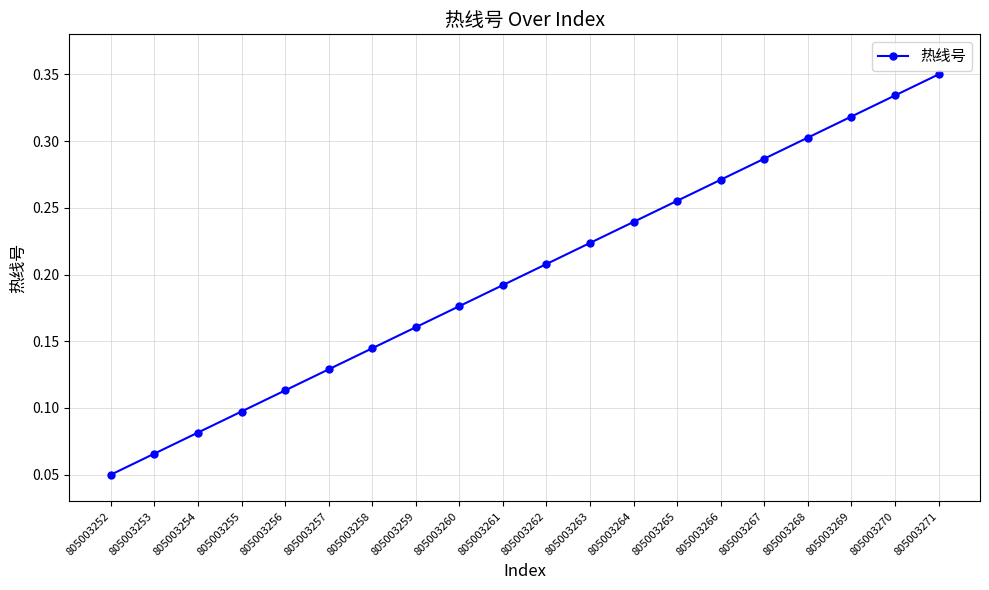

Which label corresponds to the largest value in the chart?

805003271